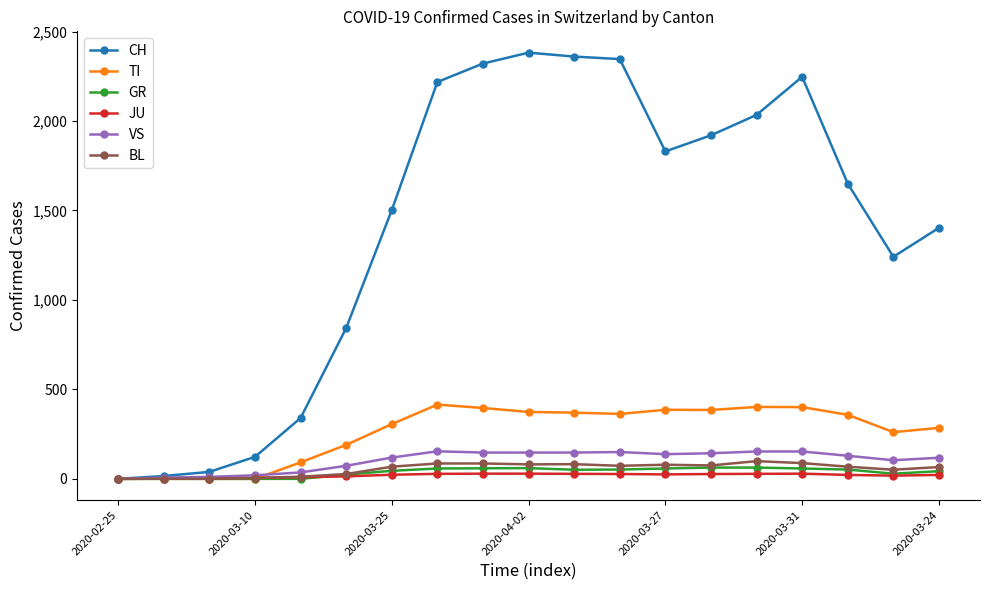

What is the maximum value shown in the chart?

2382